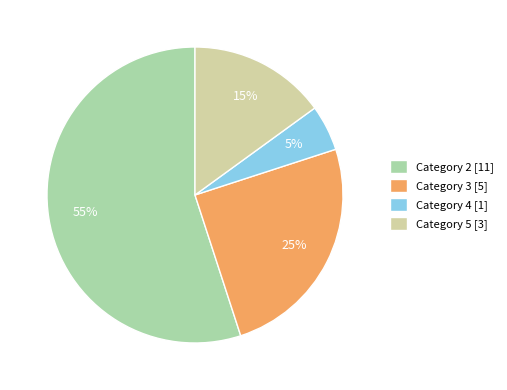

To the nearest percent, what portion does Category 4 [1] represent?

5%